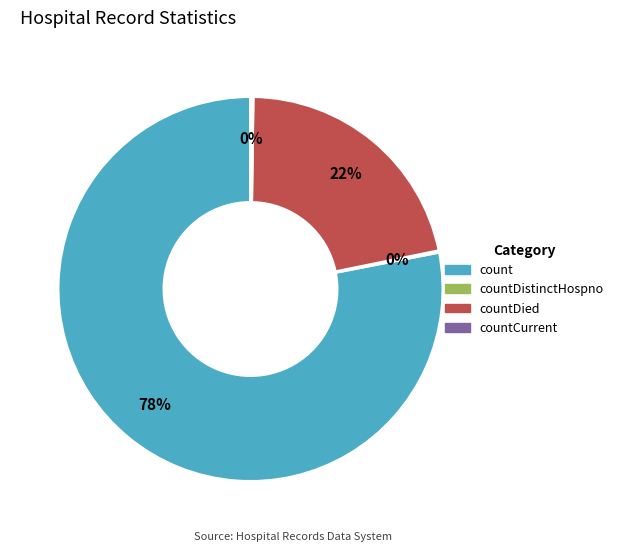

True or false: count accounts for 65% of the total.

False